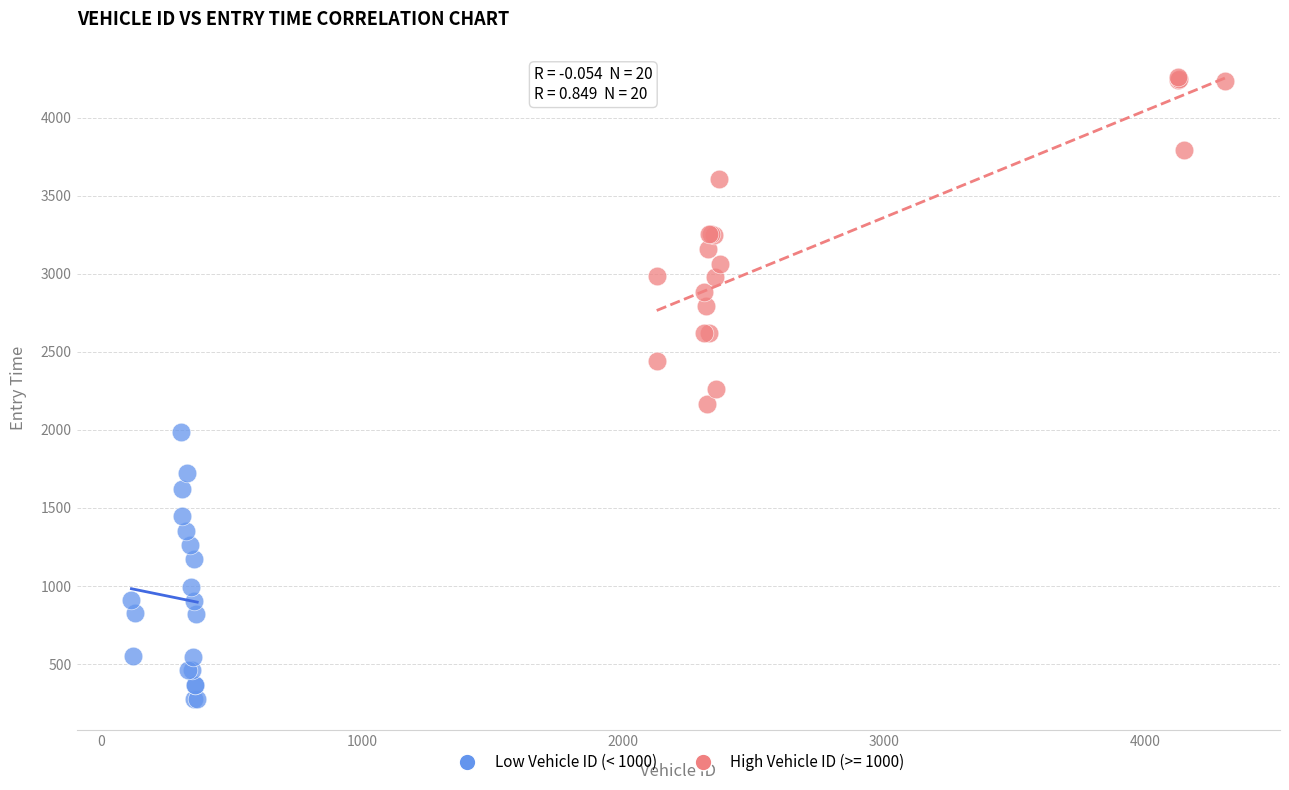

Which series has the largest Y range (max minus min)?

High Vehicle ID (>= 1000)